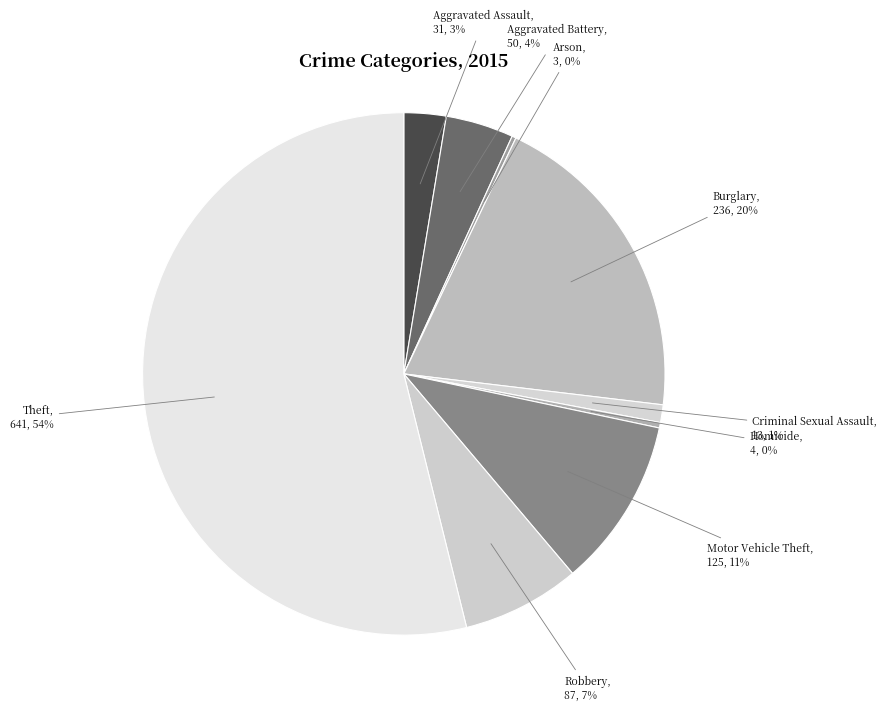

To the nearest percent, what percentage of the pie is Burglary?

20%